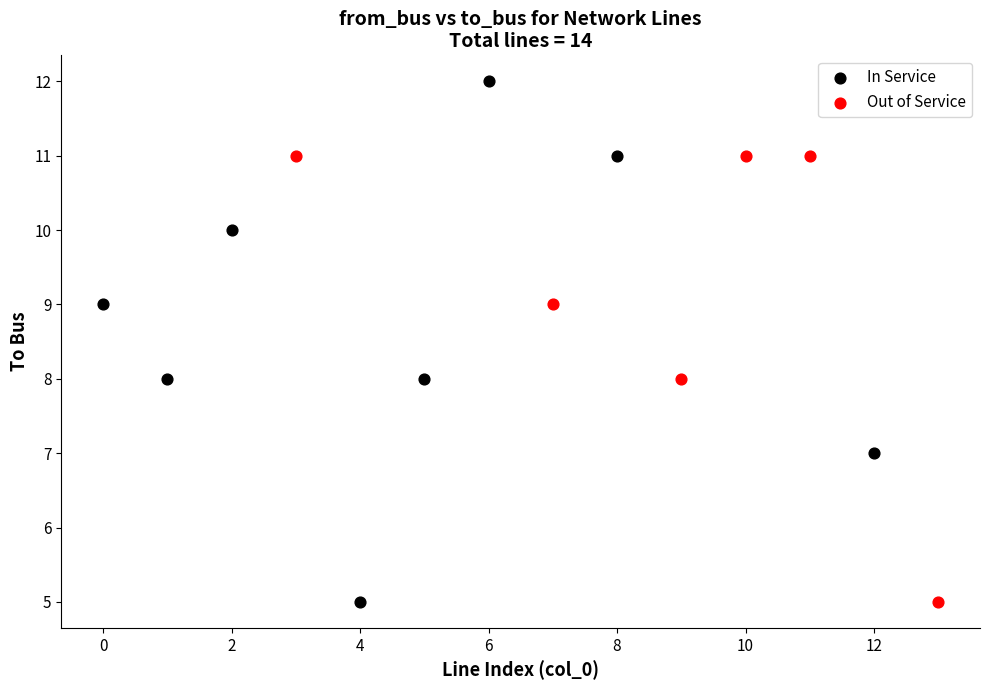

Which series has the largest Y range (max minus min)?

In Service